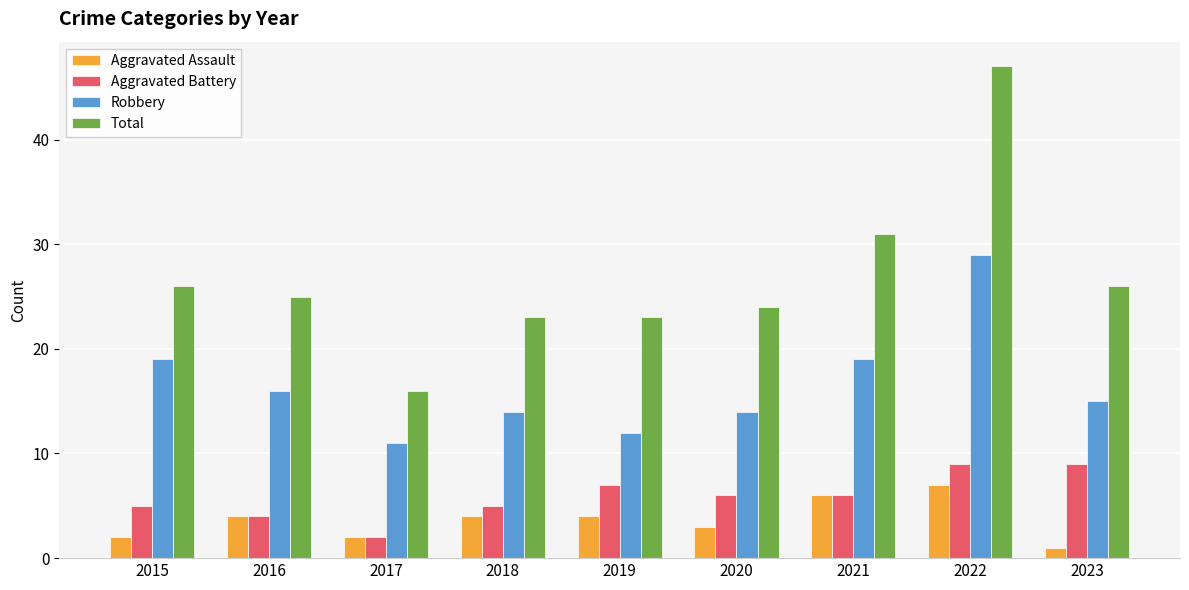

What is the greatest value displayed?

47